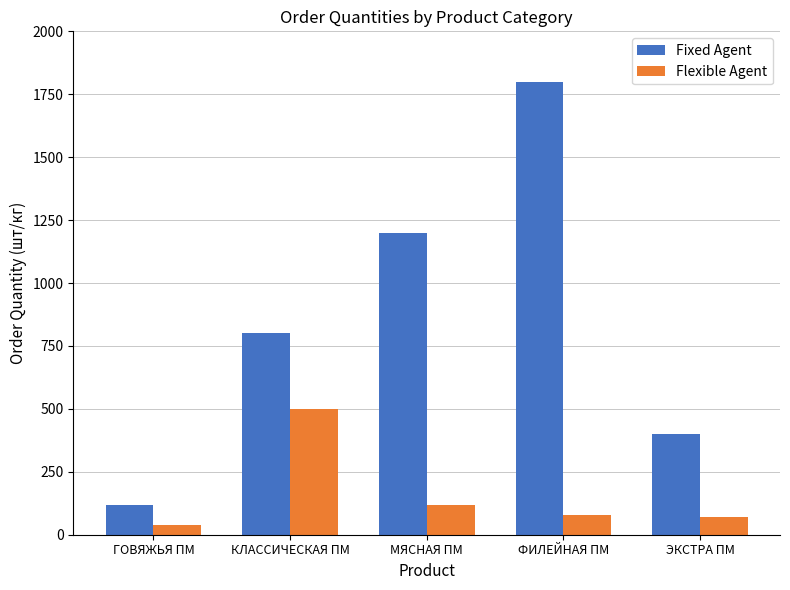

List the labels in order of Fixed Agent value, largest first.

ФИЛЕЙНАЯ ПМ, МЯСНАЯ ПМ, КЛАССИЧЕСКАЯ ПМ, ЭКСТРА ПМ, ГОВЯЖЬЯ ПМ